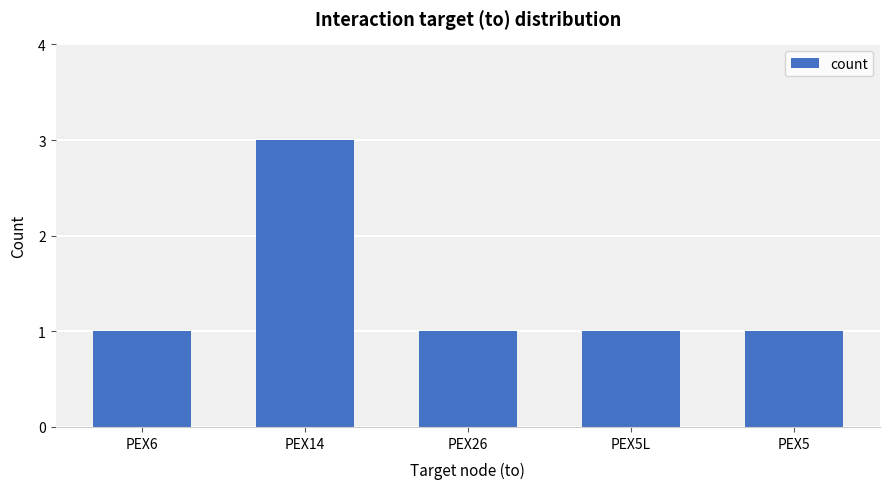

Reading left to right, extract all data points from this chart.

1	3	1	1	1